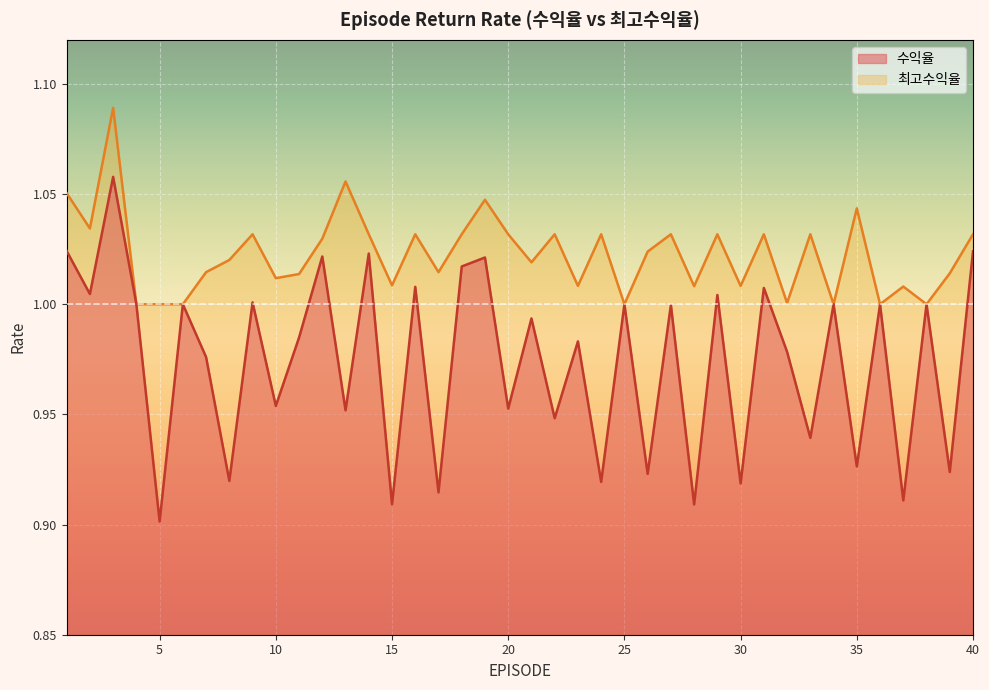

In 최고수익율, how many points are lower than both neighbors (excluding endpoints)?

13